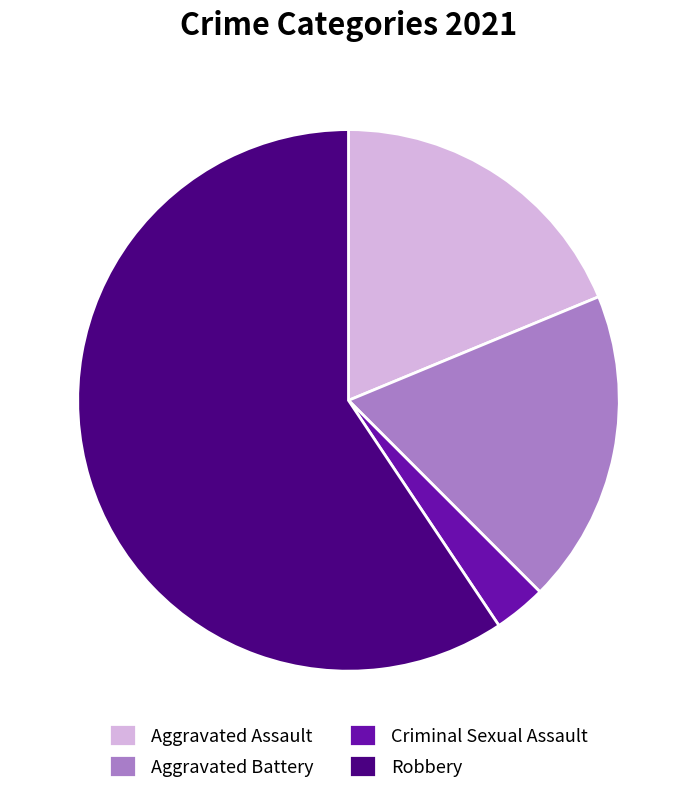

Which category has the smallest portion of the pie?

Criminal Sexual Assault